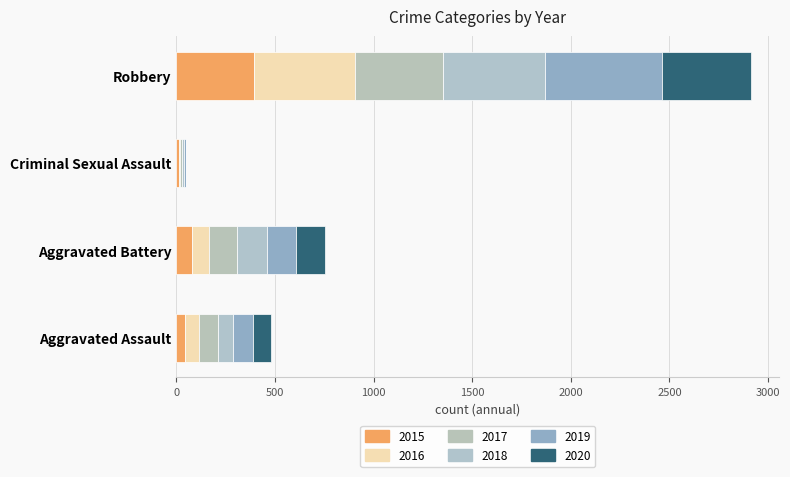

How many data points does each series have?

4